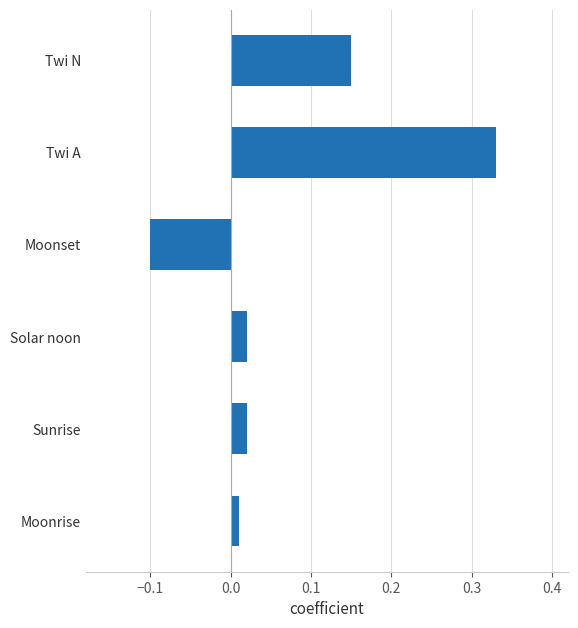

Which label corresponds to the smallest value in the chart?

Moonset